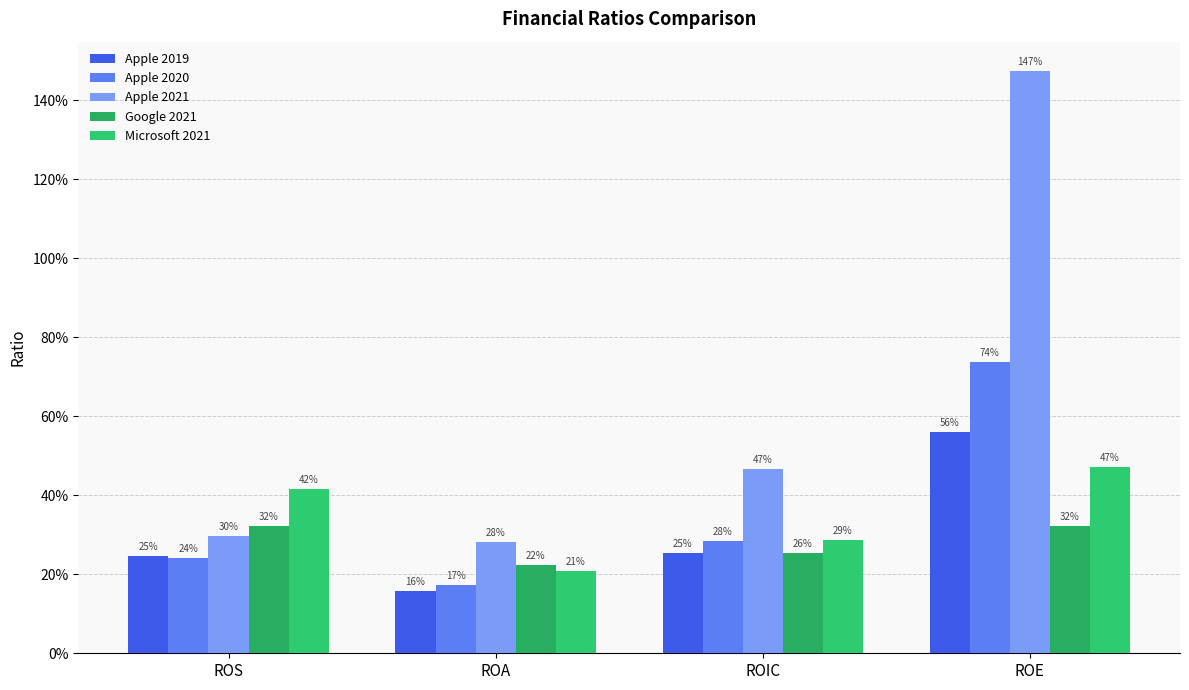

Does the chart contain stacked bars?

No